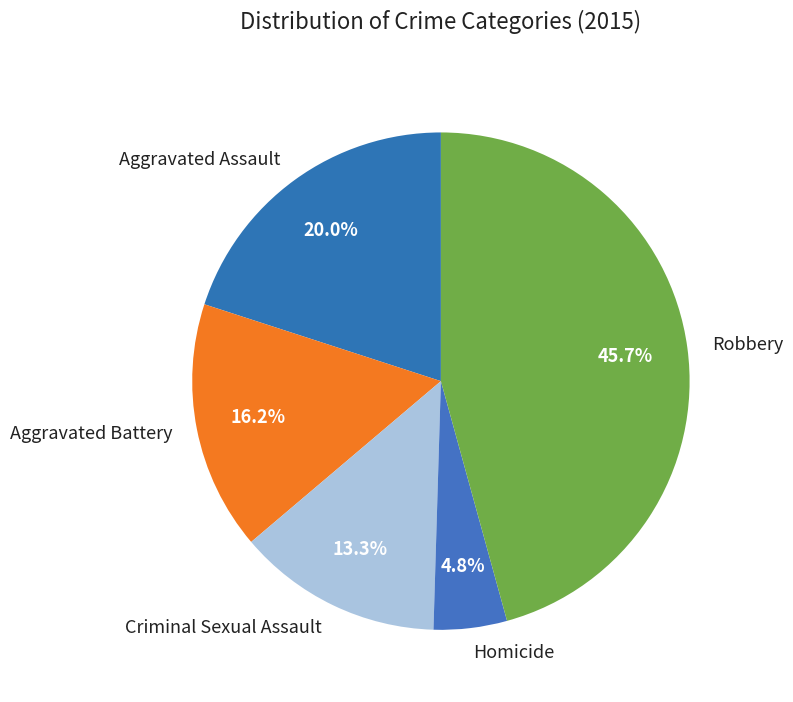

Is Robbery the majority of the pie?

No